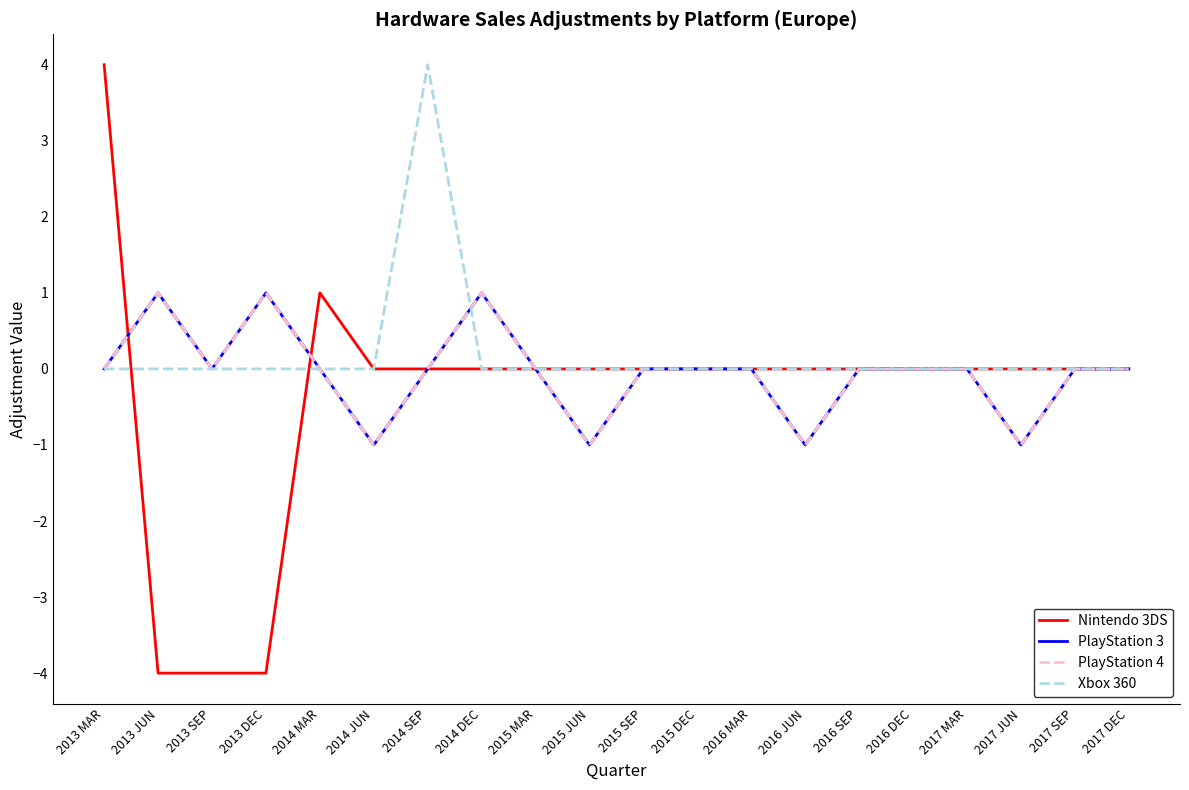

Rank the series by their maximum value, from lowest to highest.

PlayStation 3, PlayStation 4, Nintendo 3DS, Xbox 360